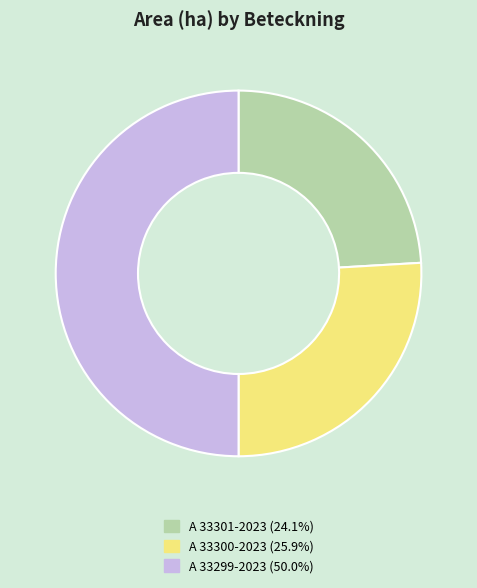

Approximately how many times larger is the value at A 33300-2023 (25.9%) compared to A 33301-2023 (24.1%)?

1.1